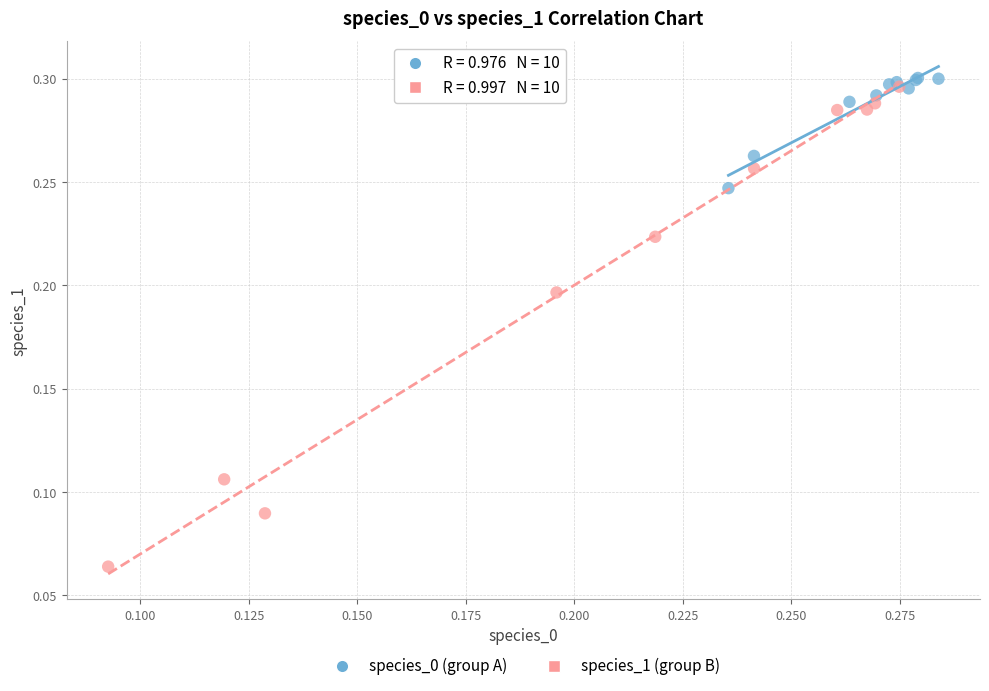

Which series contains the highest Y value?

species_0 (group A)